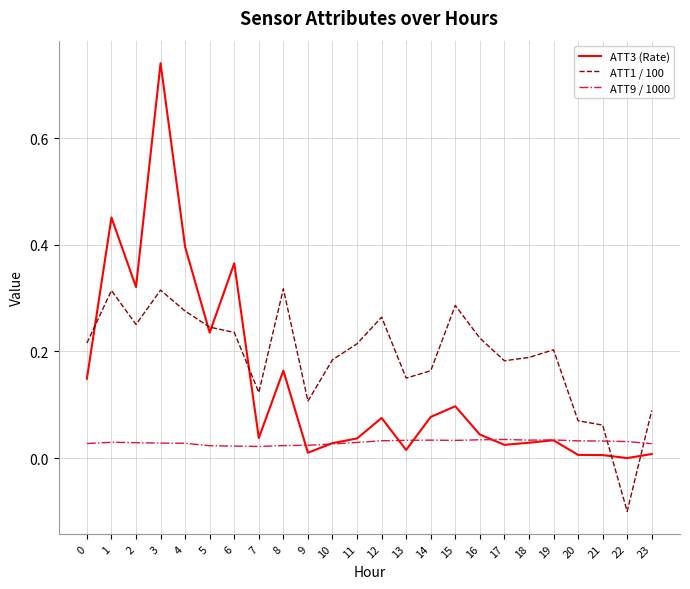

How many lines are shown in the chart?

3